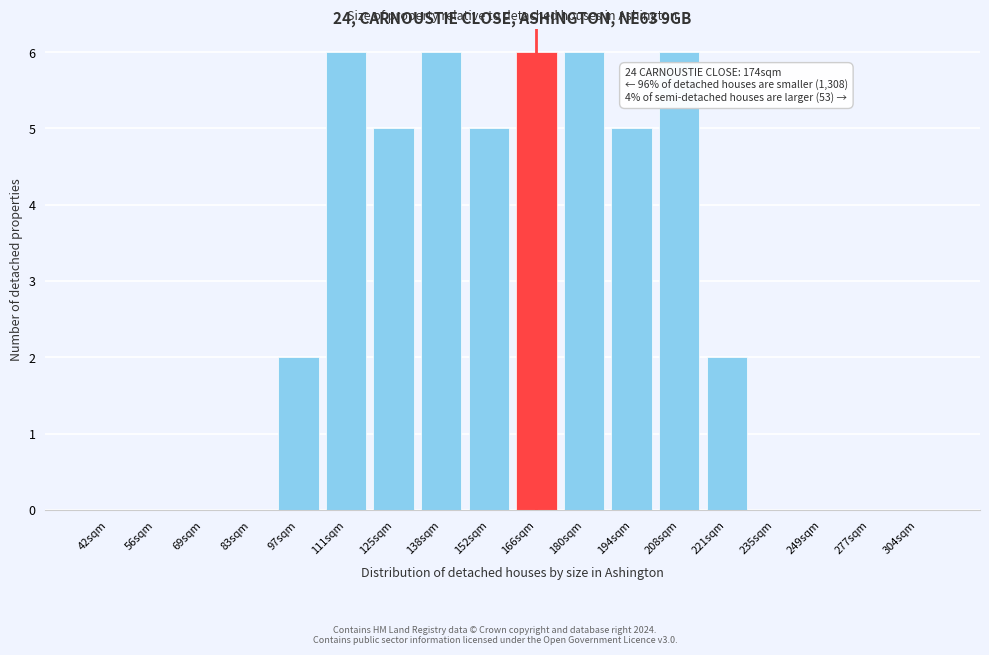

Reading left to right, list all the values displayed in this chart.

42sqm=0	56sqm=0	69sqm=0	83sqm=0	97sqm=2	111sqm=6	125sqm=5	138sqm=6	152sqm=5	166sqm=6	180sqm=6	194sqm=5	208sqm=6	221sqm=2	235sqm=0	249sqm=0	277sqm=0	304sqm=0